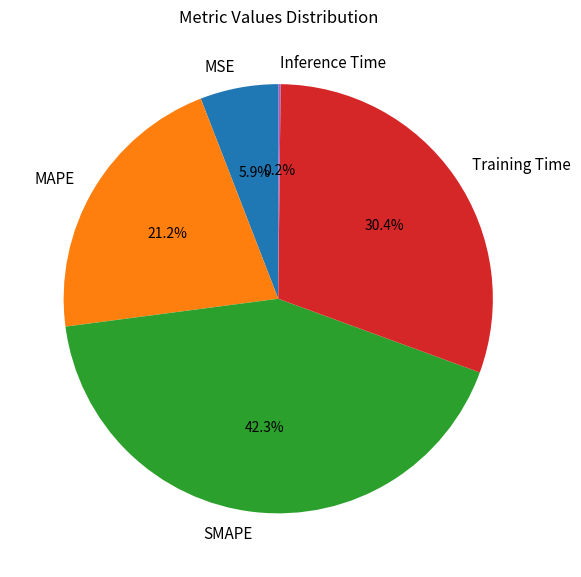

What percentage is NOT represented by Training Time?

69.6%